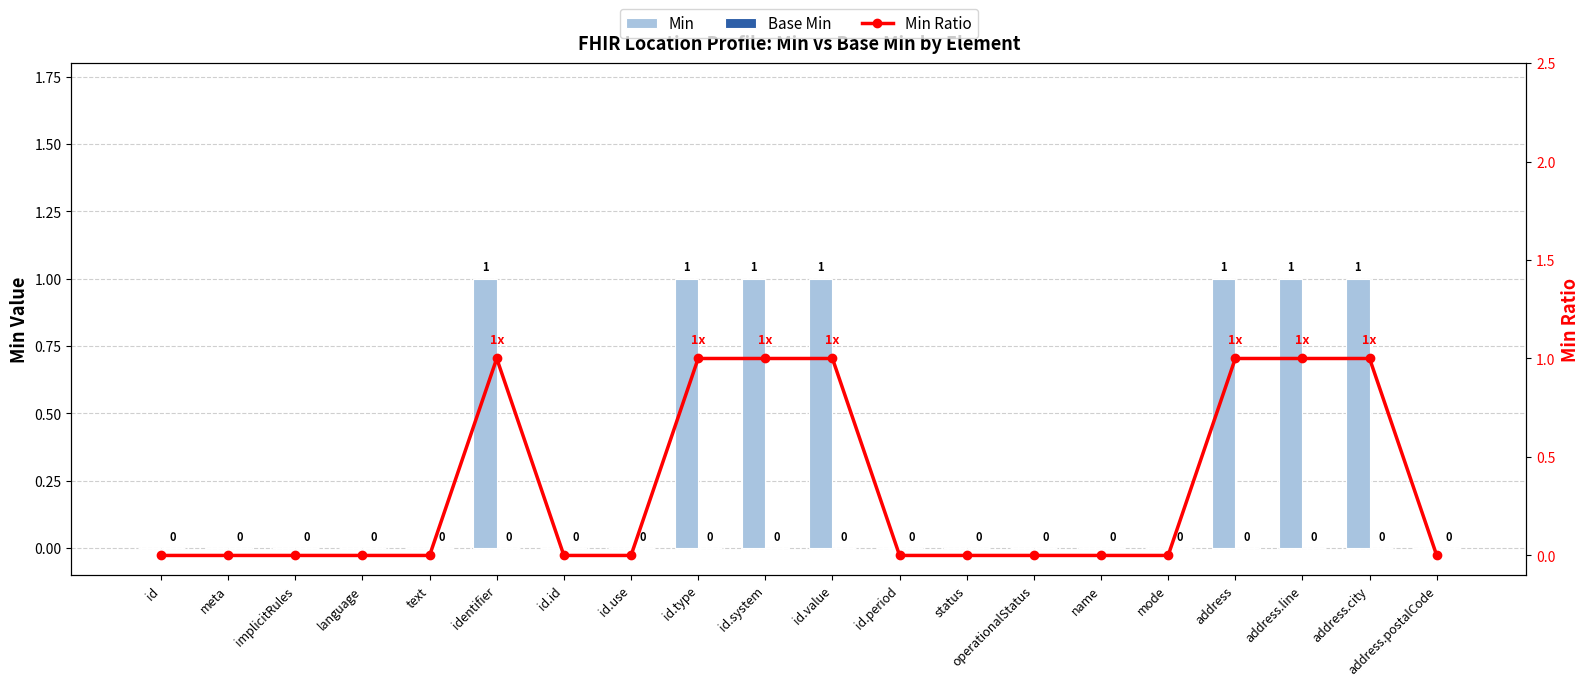

Which has a higher value, address or id.id?

address